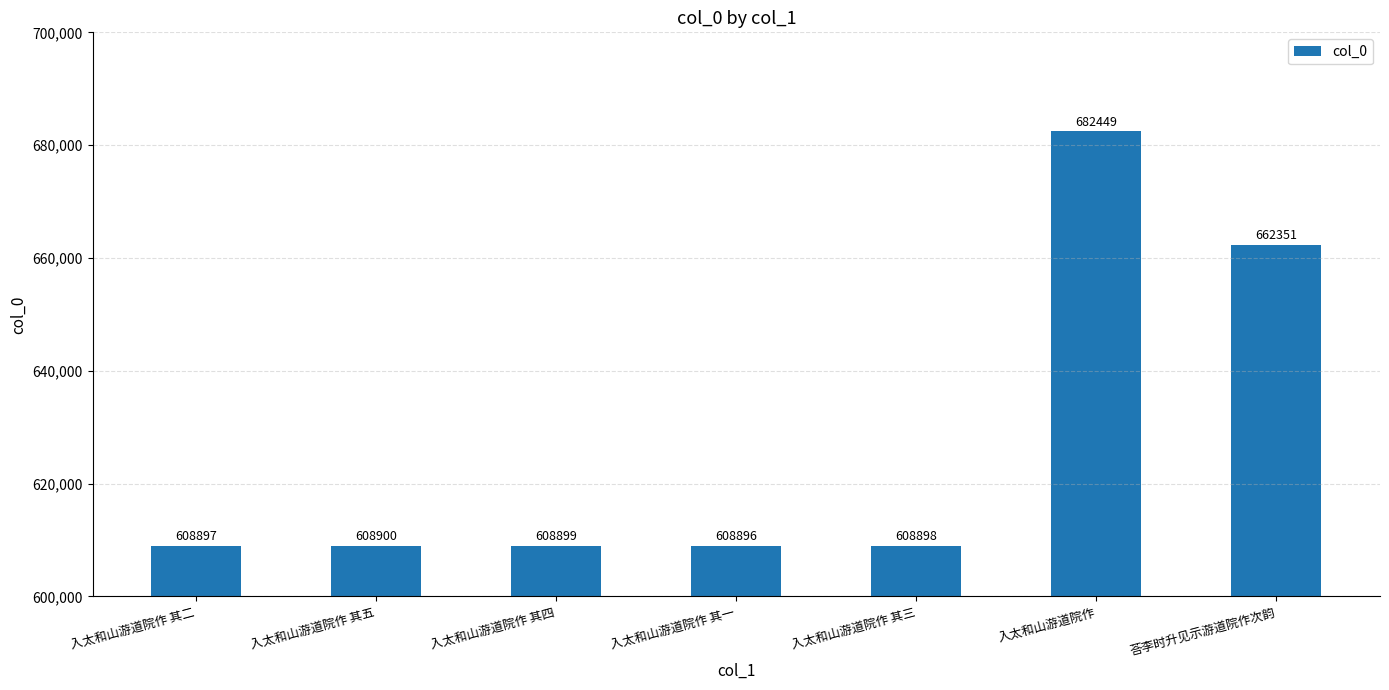

Is it true that the value at 入太和山游道院作 is 157313?

False